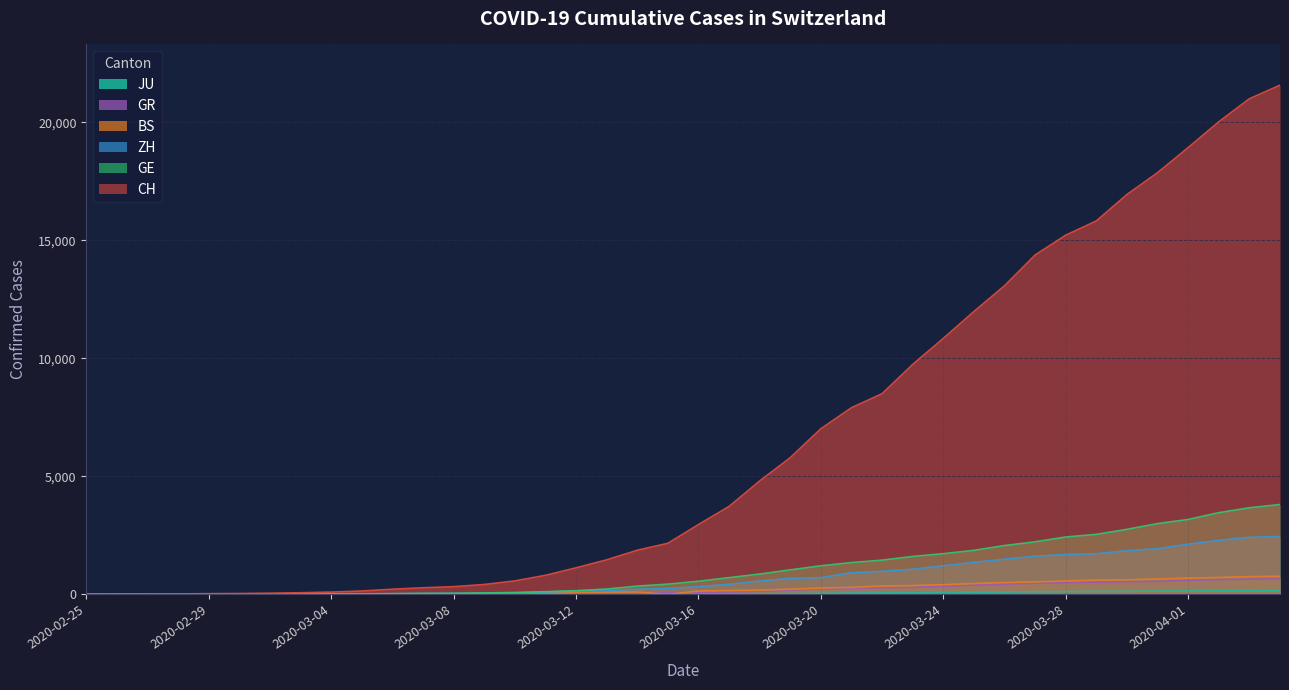

Which series changed the most between 2020-02-27 and 2020-03-21?

CH